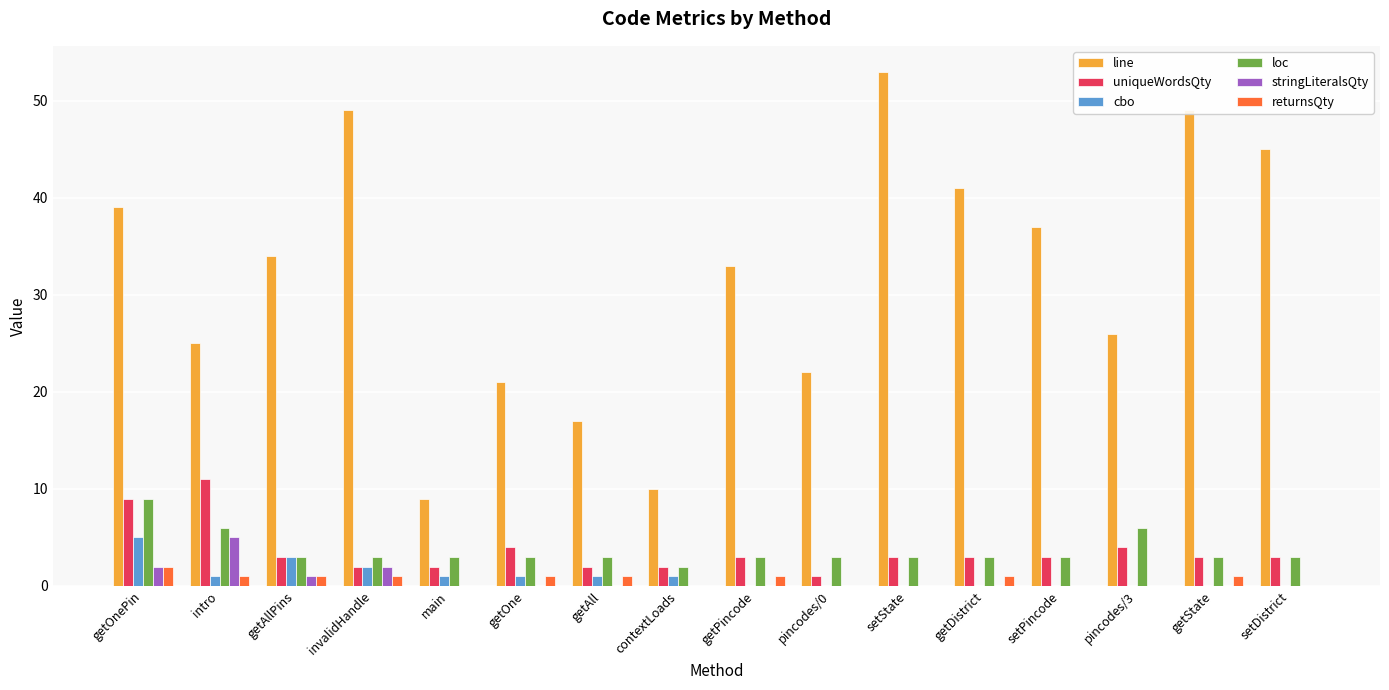

Reading left to right, extract all data points from this chart.

line: getOnePin=39	intro=25	getAllPins=34	invalidHandle=49	main=9	getOne=21	getAll=17	contextLoads=10	getPincode=33	pincodes/0=22	setState=53	getDistrict=41	setPincode=37	pincodes/3=26	getState=49	setDistrict=45
uniqueWordsQty: getOnePin=9	intro=11	getAllPins=3	invalidHandle=2	main=2	getOne=4	getAll=2	contextLoads=2	getPincode=3	pincodes/0=1	setState=3	getDistrict=3	setPincode=3	pincodes/3=4	getState=3	setDistrict=3
cbo: getOnePin=5	intro=1	getAllPins=3	invalidHandle=2	main=1	getOne=1	getAll=1	contextLoads=1	getPincode=0	pincodes/0=0	setState=0	getDistrict=0	setPincode=0	pincodes/3=0	getState=0	setDistrict=0
loc: getOnePin=9	intro=6	getAllPins=3	invalidHandle=3	main=3	getOne=3	getAll=3	contextLoads=2	getPincode=3	pincodes/0=3	setState=3	getDistrict=3	setPincode=3	pincodes/3=6	getState=3	setDistrict=3
stringLiteralsQty: getOnePin=2	intro=5	getAllPins=1	invalidHandle=2	main=0	getOne=0	getAll=0	contextLoads=0	getPincode=0	pincodes/0=0	setState=0	getDistrict=0	setPincode=0	pincodes/3=0	getState=0	setDistrict=0
returnsQty: getOnePin=2	intro=1	getAllPins=1	invalidHandle=1	main=0	getOne=1	getAll=1	contextLoads=0	getPincode=1	pincodes/0=0	setState=0	getDistrict=1	setPincode=0	pincodes/3=0	getState=1	setDistrict=0